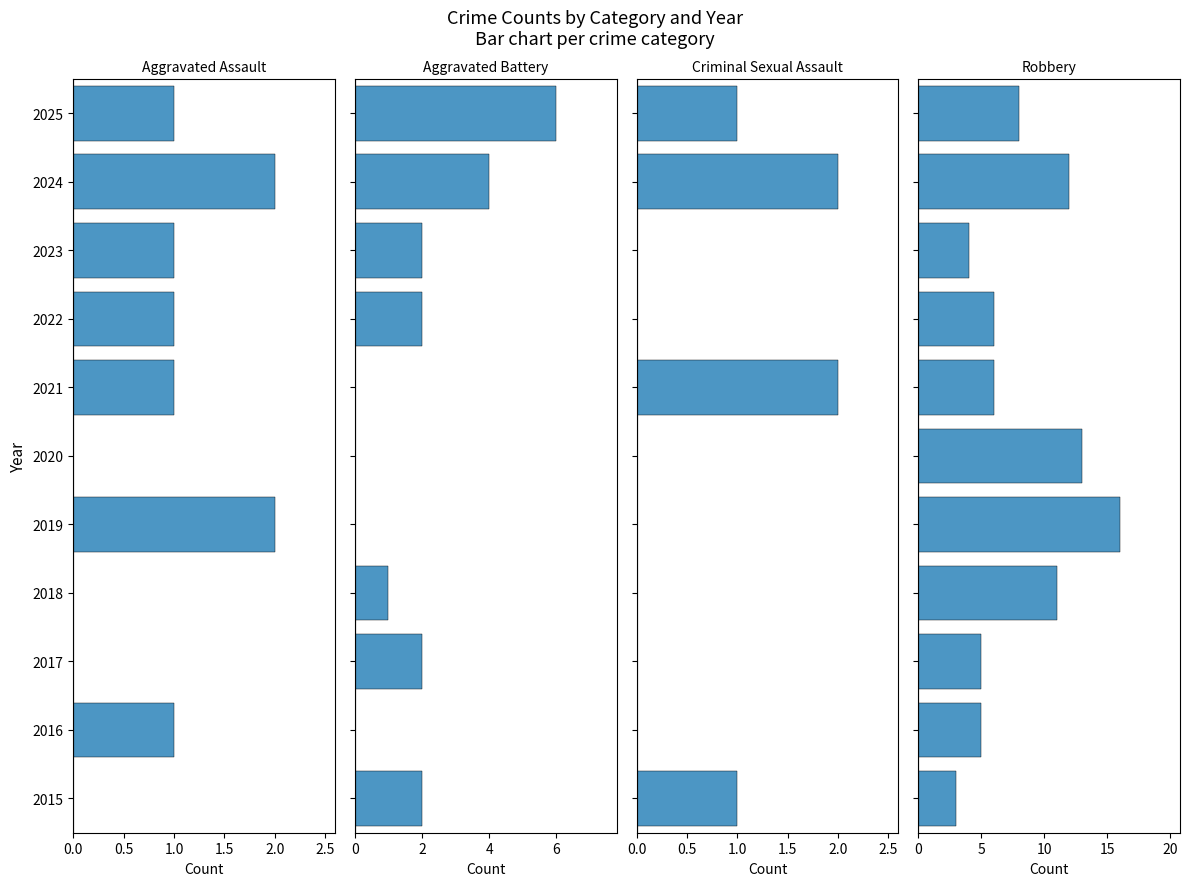

How many distinct data groups are displayed?

4